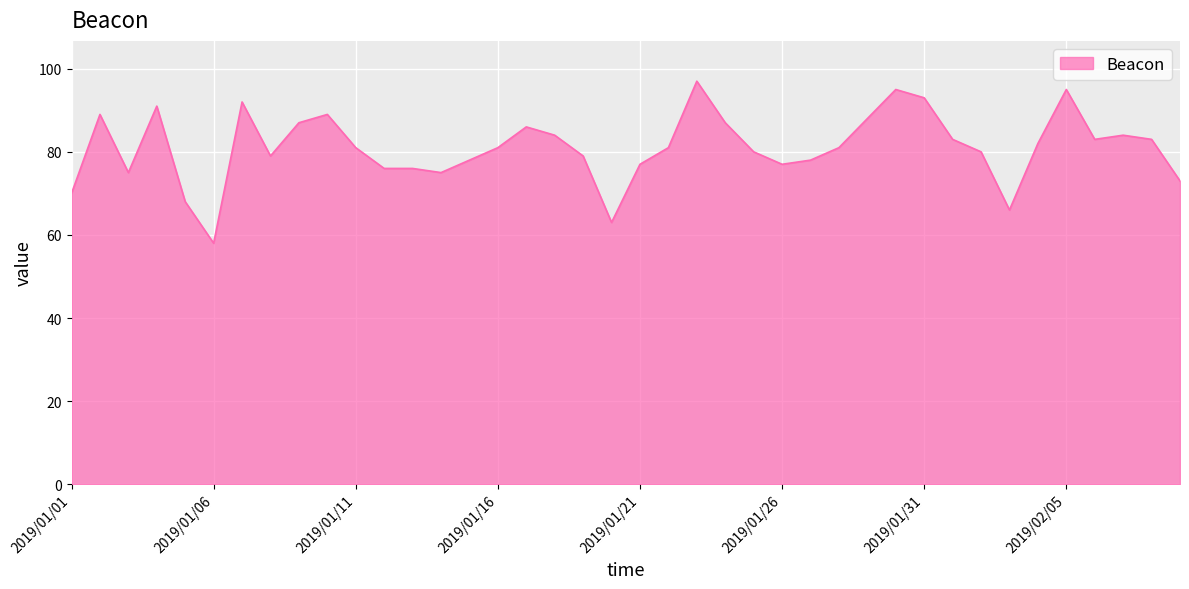

What is the average value?

81